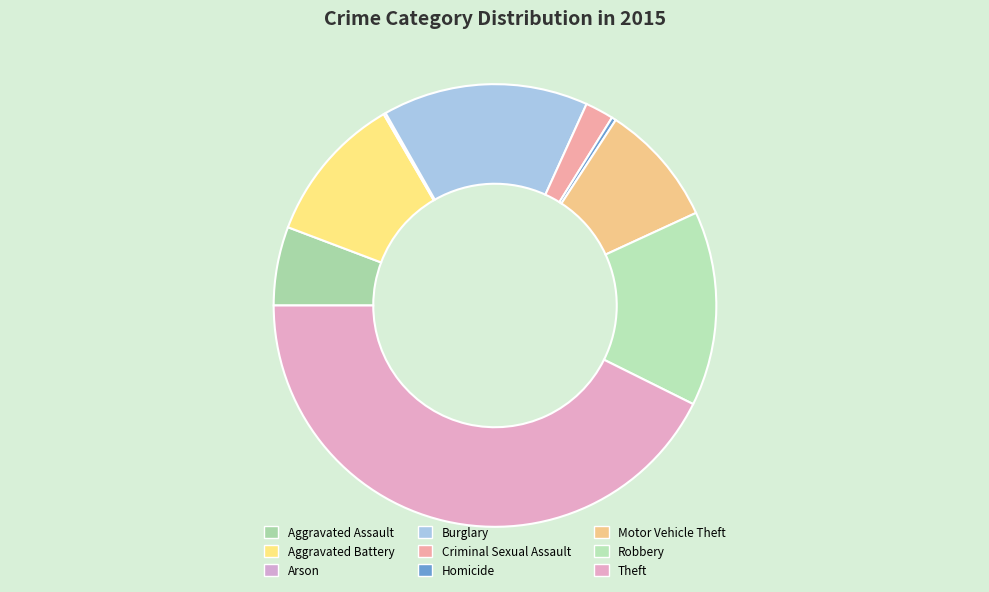

Between Criminal Sexual Assault and Homicide, which is larger?

Criminal Sexual Assault